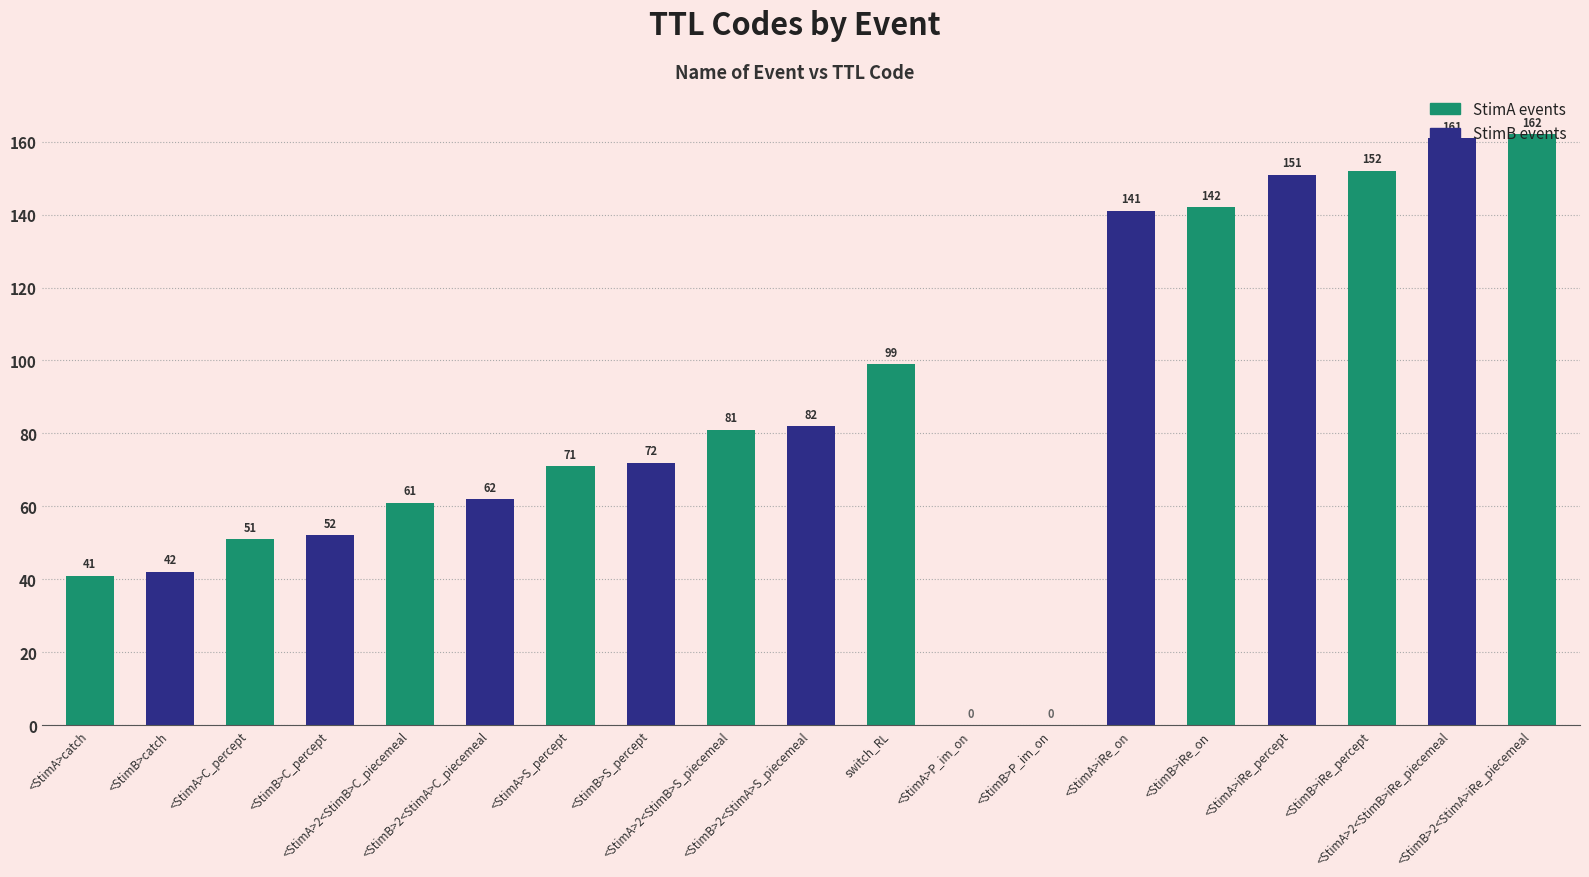

Which label corresponds to the smallest value in the chart?

<StimA>P_im_on